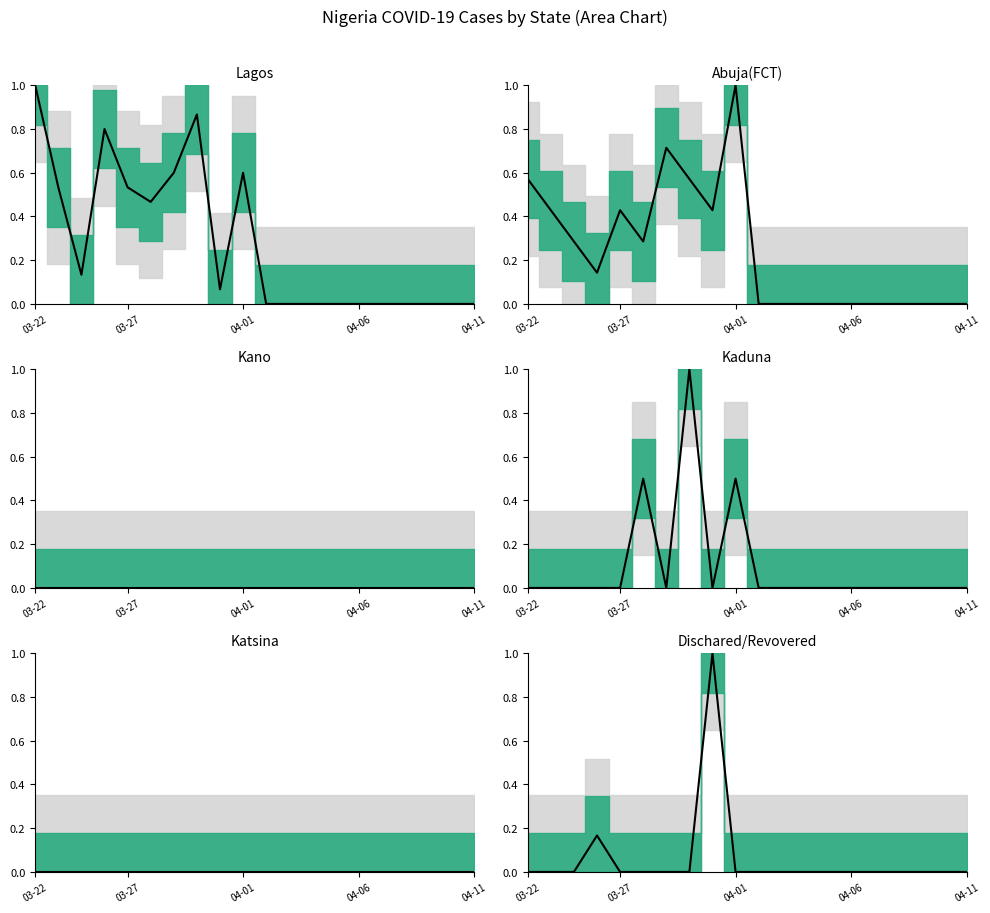

True or false: Dischared/Revovered (mean) and Lagos (mean) cross at least once.

True